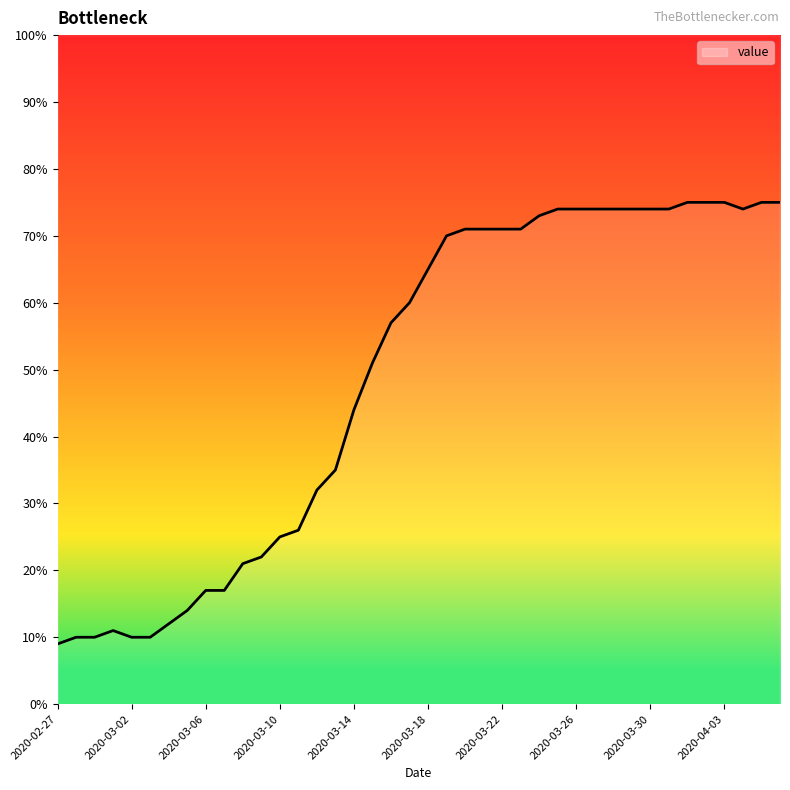

At which category does the chart reach its peak across all series?

2020-04-01